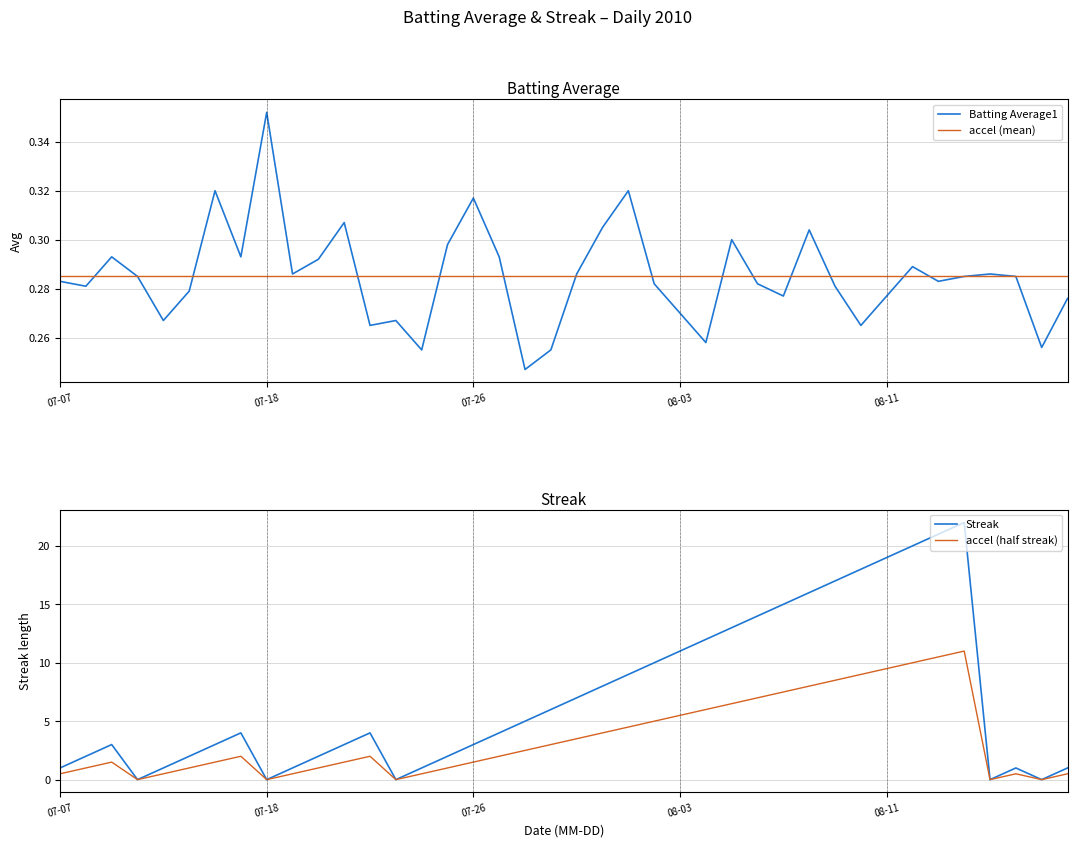

Where is the first local minimum for streak?

3